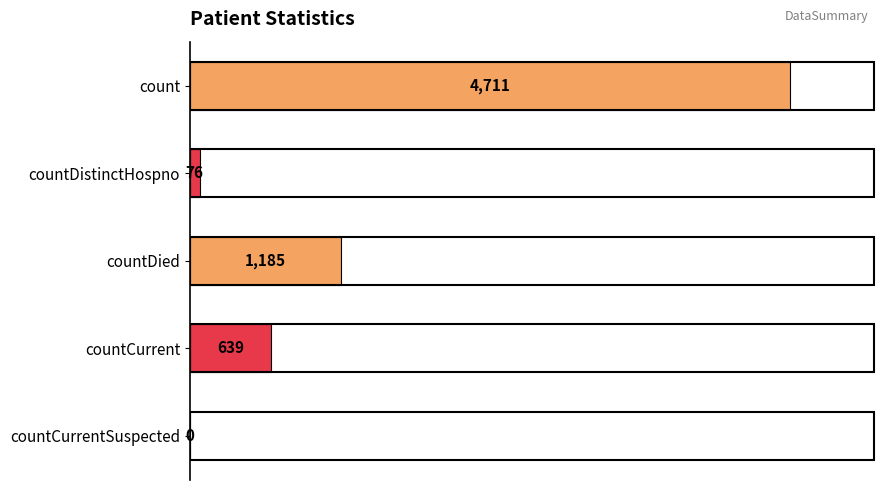

Are the bars horizontal?

Yes